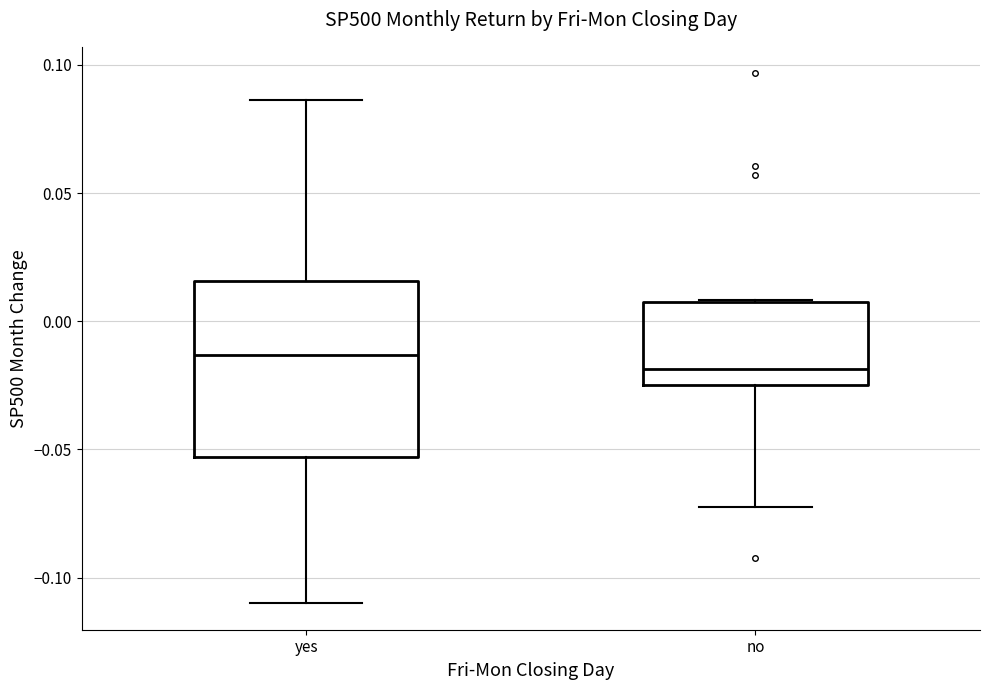

Reading left to right, read every box against the y-axis: the position of its median line, the range the box covers, and the ends of its whiskers. The values are not printed on the chart, so give them approximately, as read against the axis.

yes: median -0.015, box -0.055 to 0.015, whiskers -0.110 to 0.085
no: median -0.020, box -0.025 to 0.010, whiskers -0.070 to 0.010